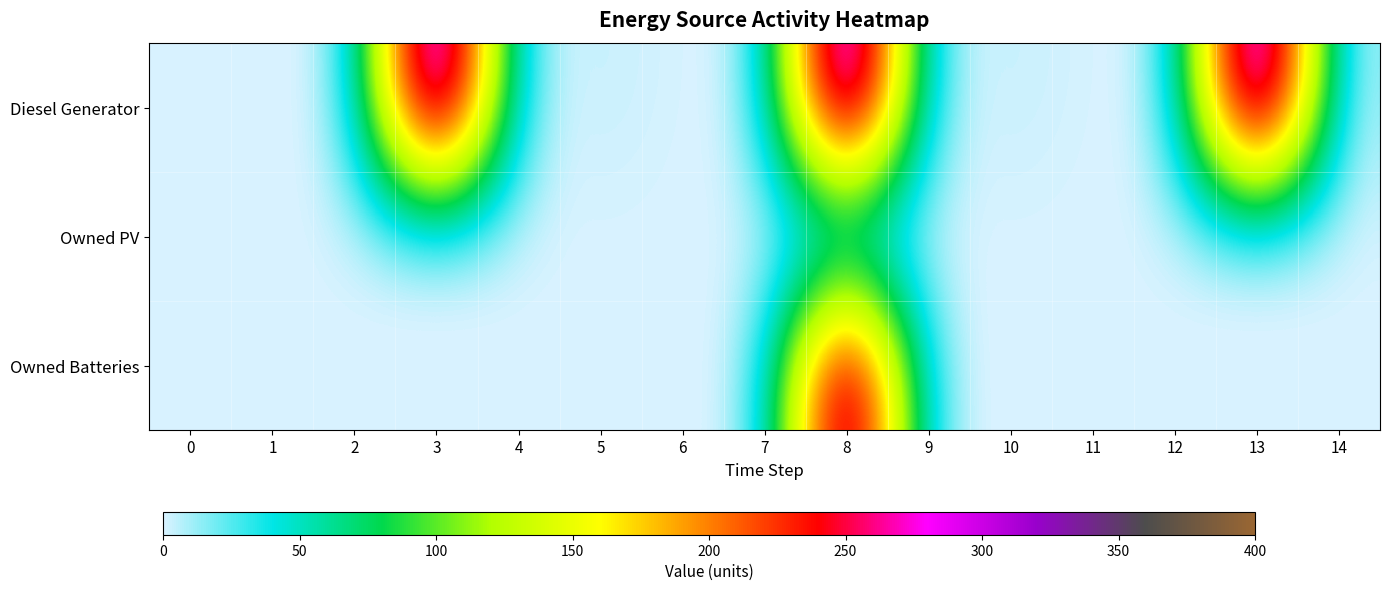

Which category has the highest value across all series?

3